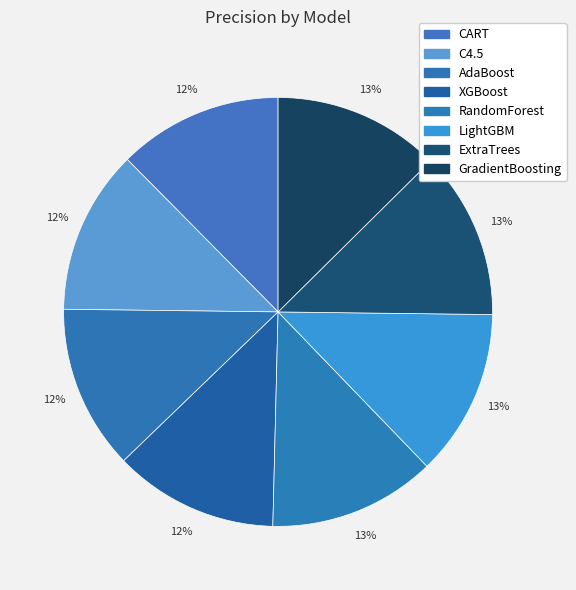

Count the number of slices in the pie.

8